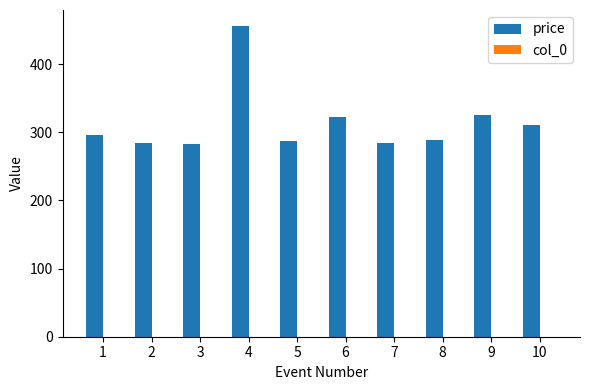

The value of price at 2 is 486.6. True or false?

False